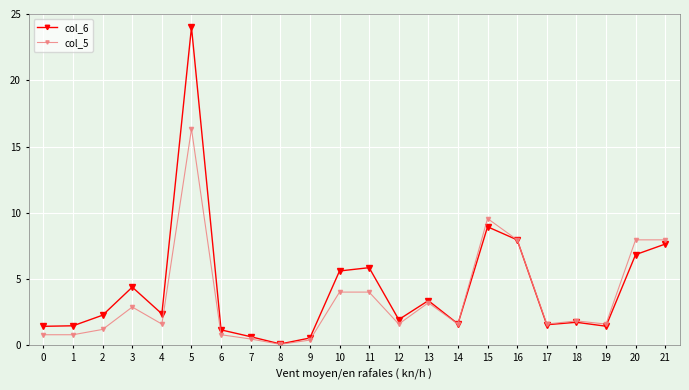

Rank the series by their maximum value, from lowest to highest.

col_5, col_6